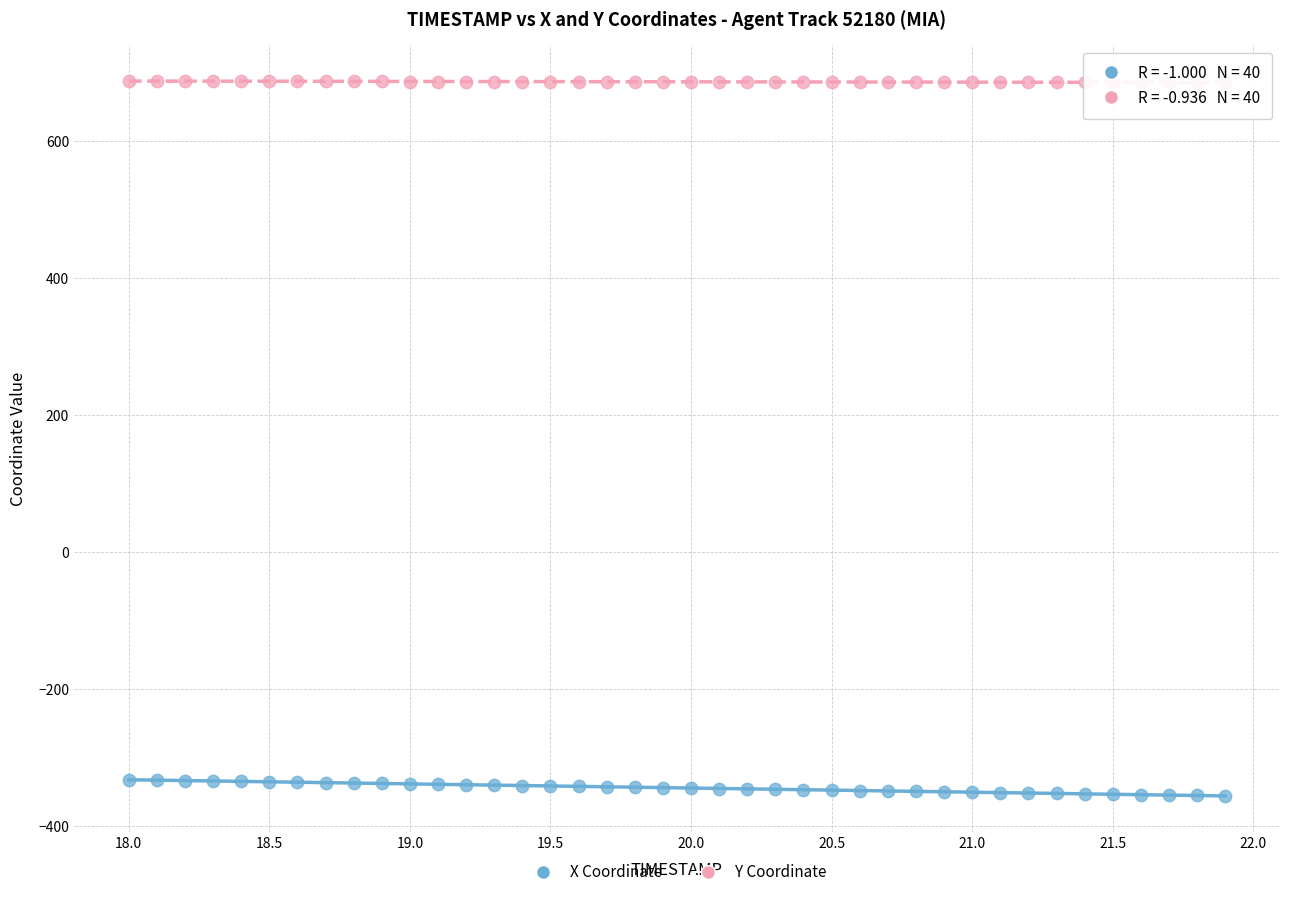

Which series reaches the maximum Y coordinate?

Y Coordinate